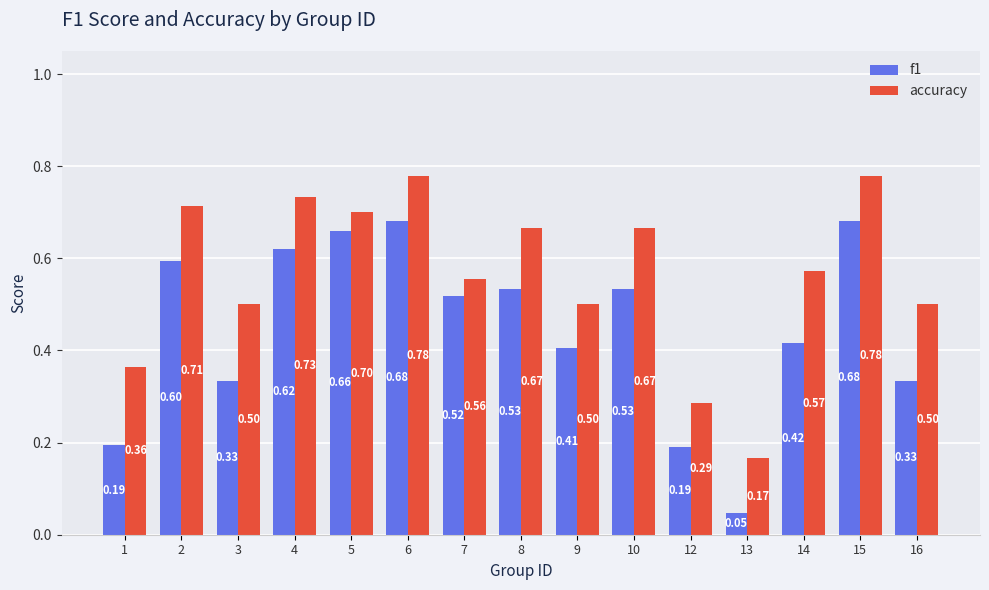

What is the difference between the maximum and minimum values in the f1 series?

0.6